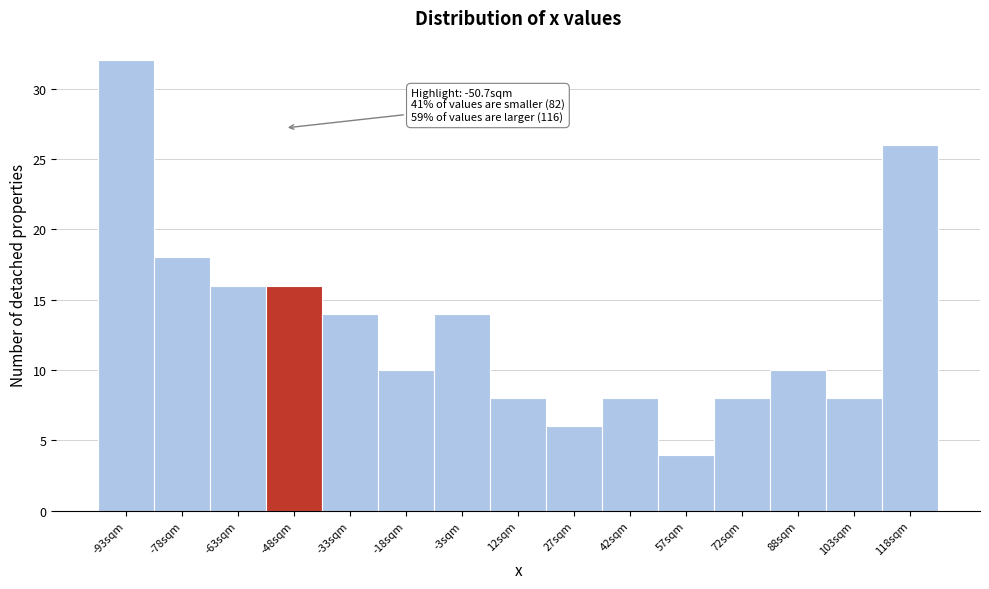

Over which range of the x-axis is the bar tallest?

-100 to -86